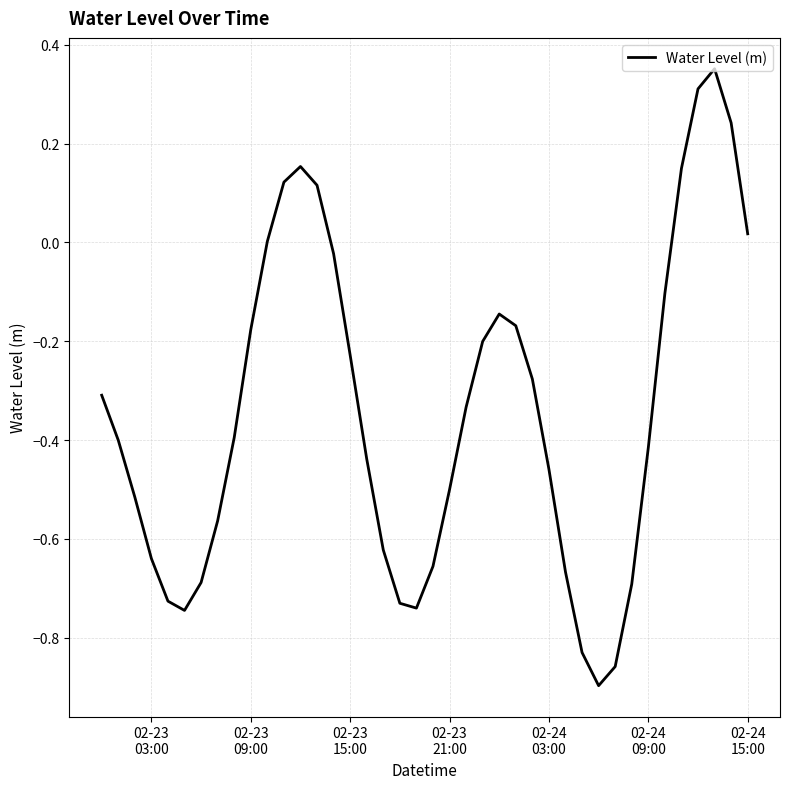

What is the difference between the maximum and minimum values?

1.2